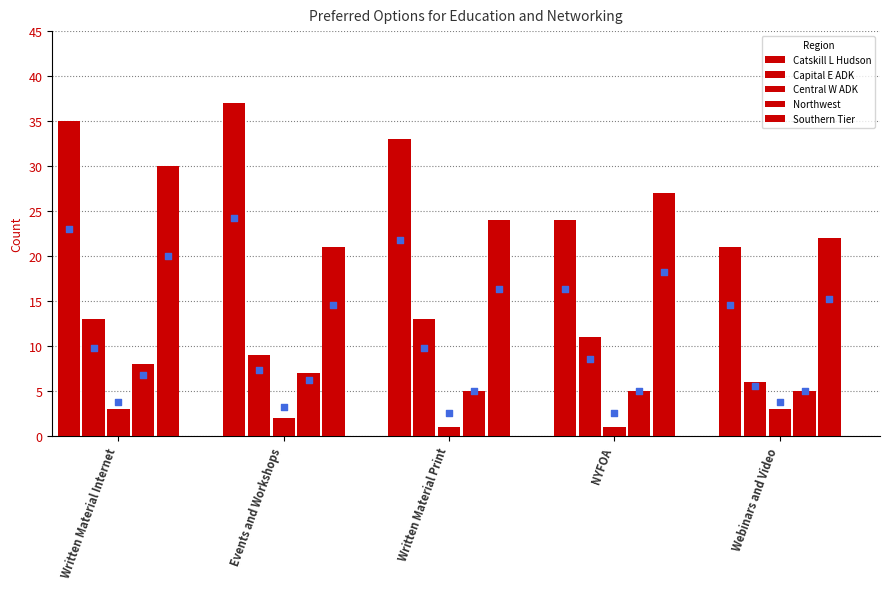

Which series has the largest Y range (max minus min)?

Catskill L Hudson